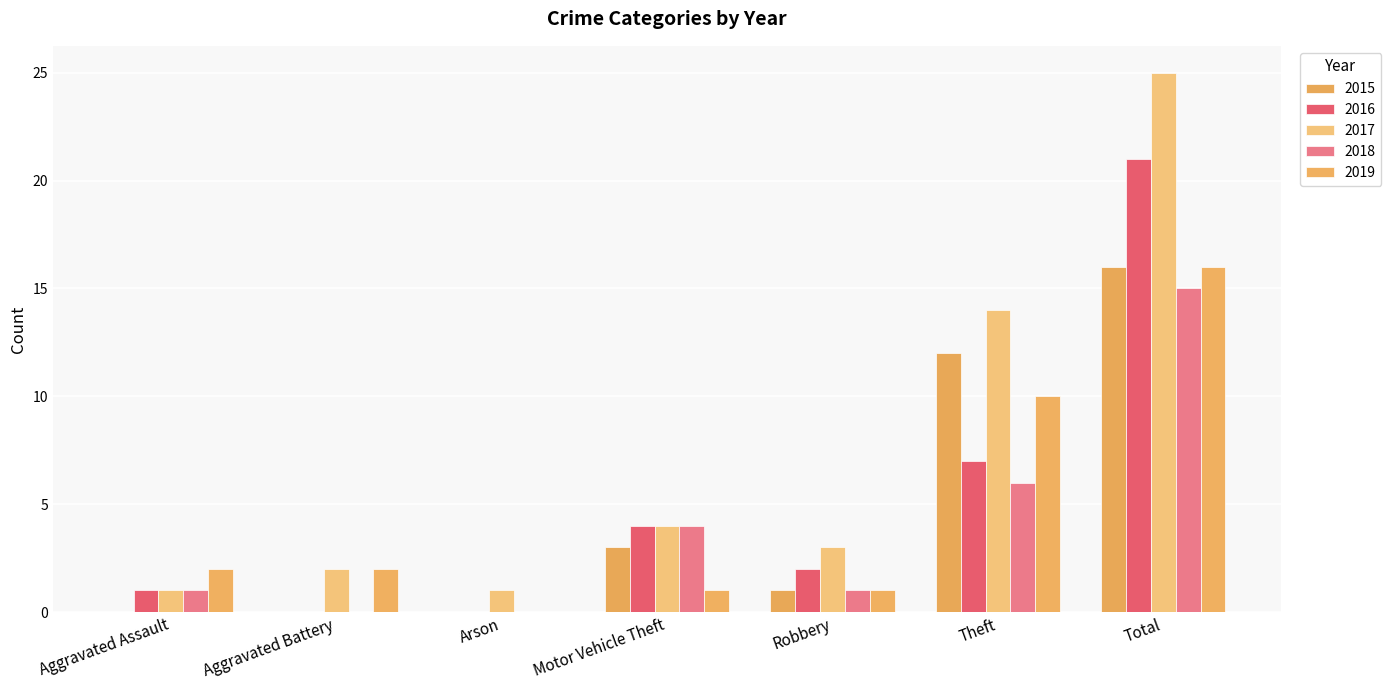

Count the number of data series in this chart.

5